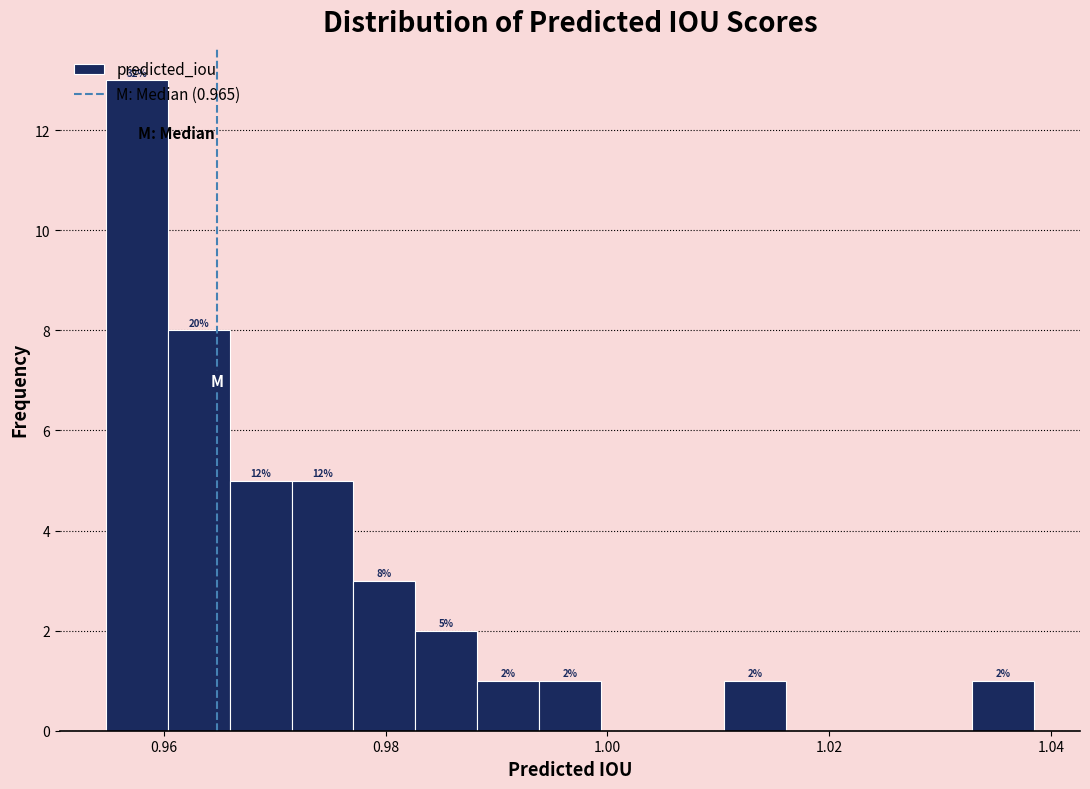

Around what value on the x-axis is the tallest bar? Give the approximate position of its centre, as read against the axis.

0.958